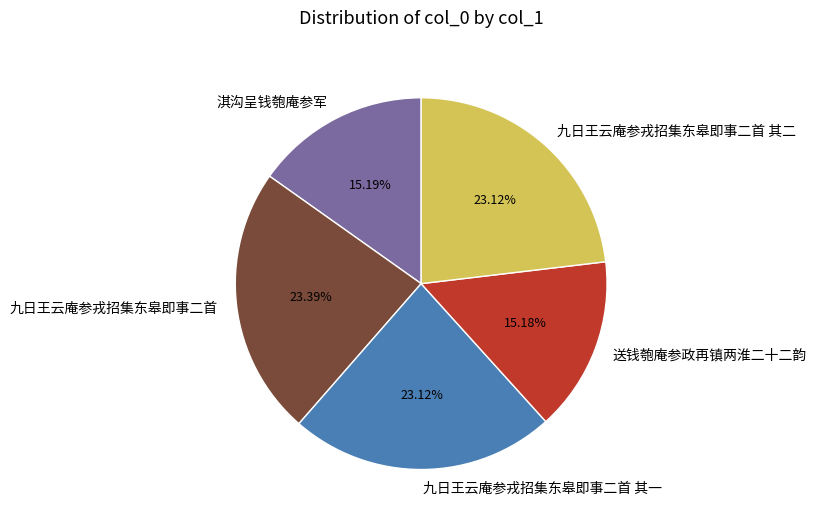

The 送钱匏庵参政再镇两淮二十二韵 slice represents 21% of the pie. True or false?

False